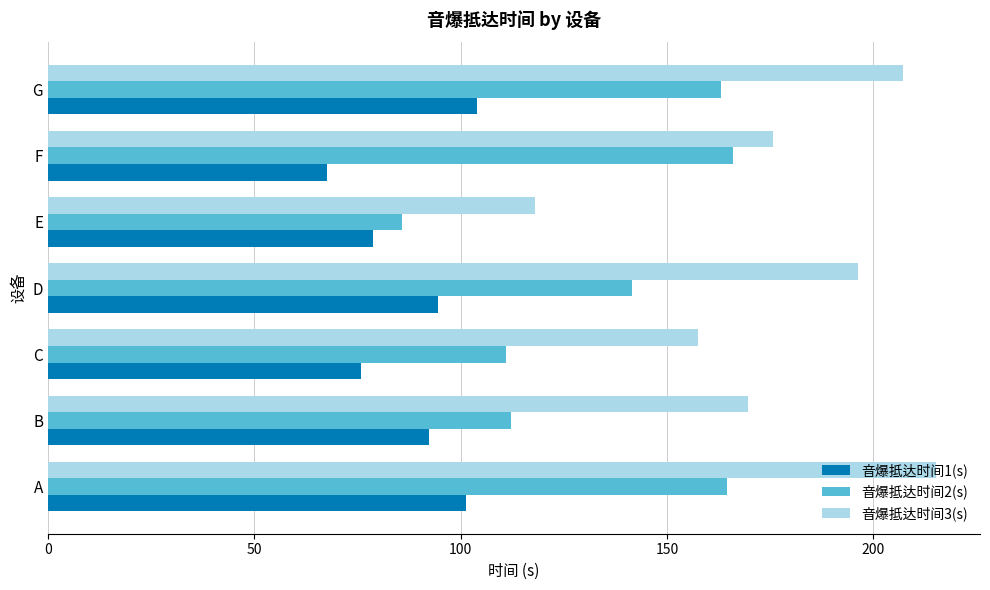

What are all the series names shown in the legend?

音爆抵达时间1(s), 音爆抵达时间2(s), 音爆抵达时间3(s)